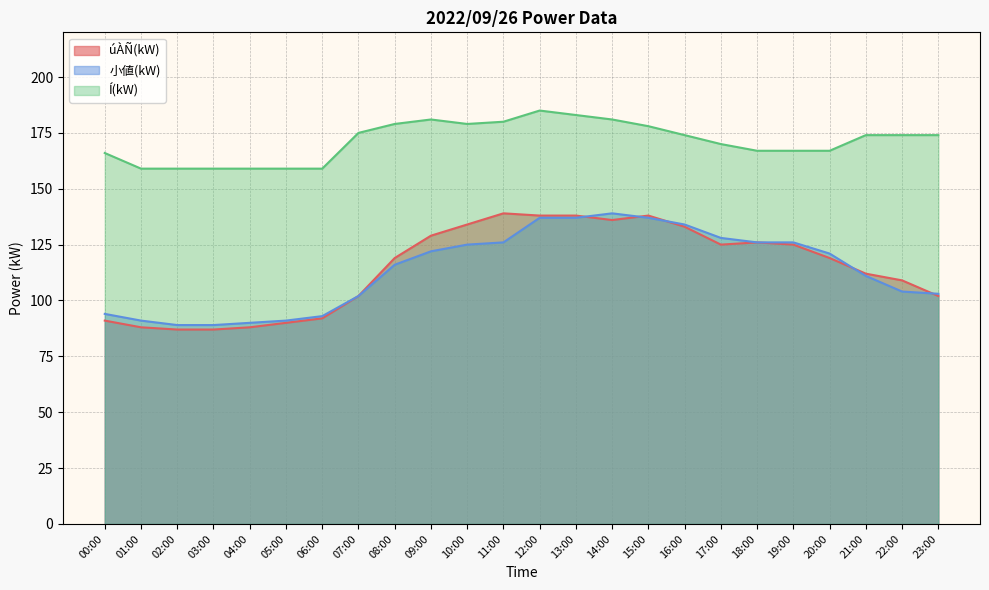

Reading left to right, transcribe all the data shown in this chart.

úÀÑ(kW): 91	88	87	87	88	90	92	102	119	129	134	139	138	138	136	138	133	125	126	125	119	112	109	102
小値(kW): 94	91	89	89	90	91	93	102	116	122	125	126	137	137	139	137	134	128	126	126	121	111	104	103
Í(kW): 166	159	159	159	159	159	159	175	179	181	179	180	185	183	181	178	174	170	167	167	167	174	174	174